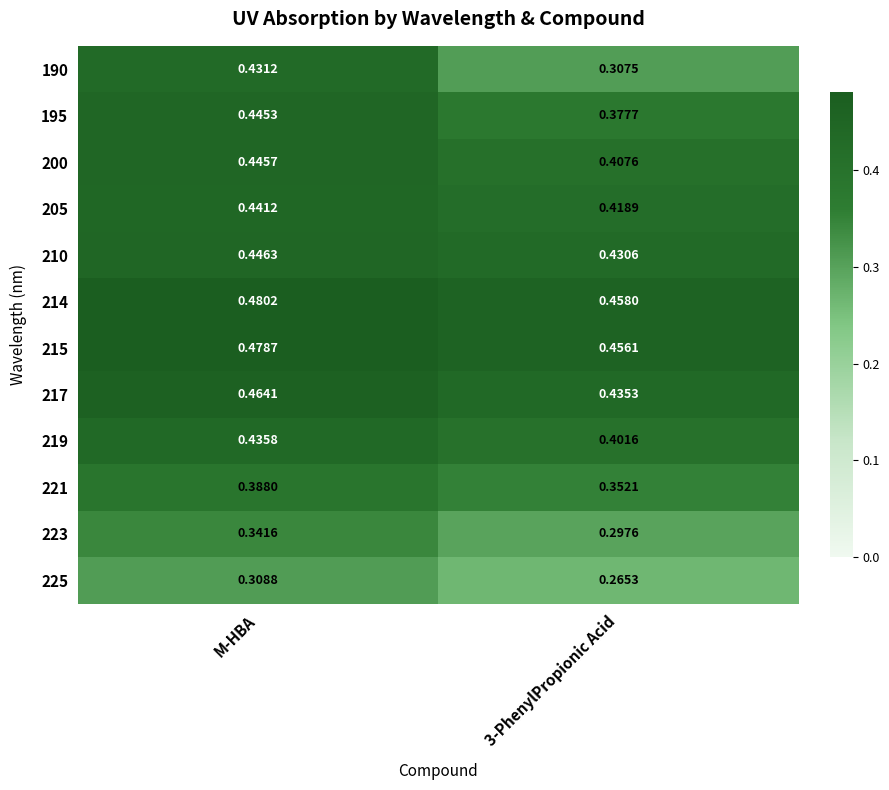

How many distinct data groups are displayed?

12